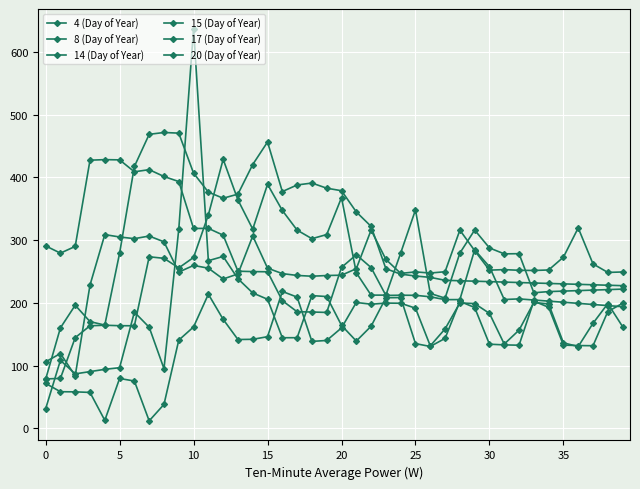

How many lines are shown in the chart?

6